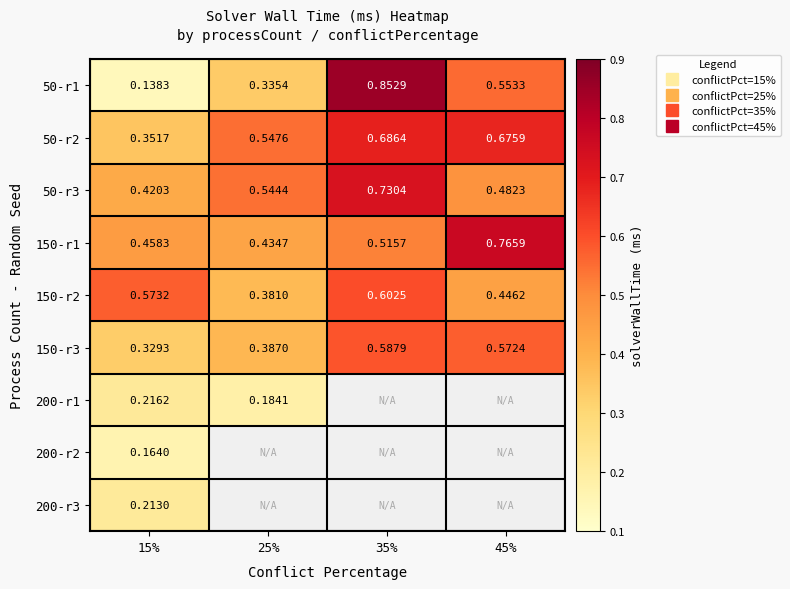

At which label is 150-r2 closest to 0?

25%